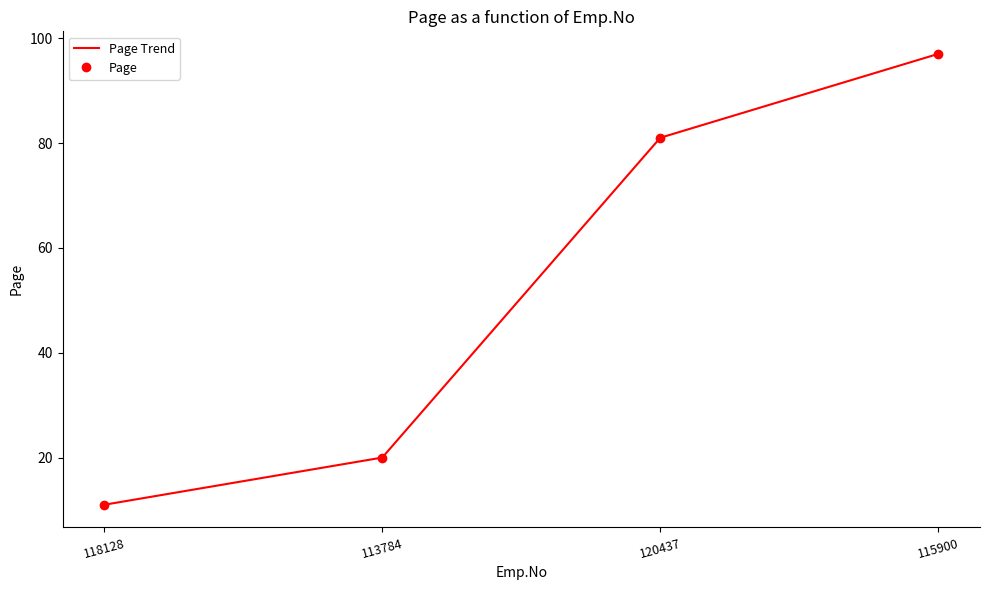

Is it true that Page Trend equals 20 at 113784?

True